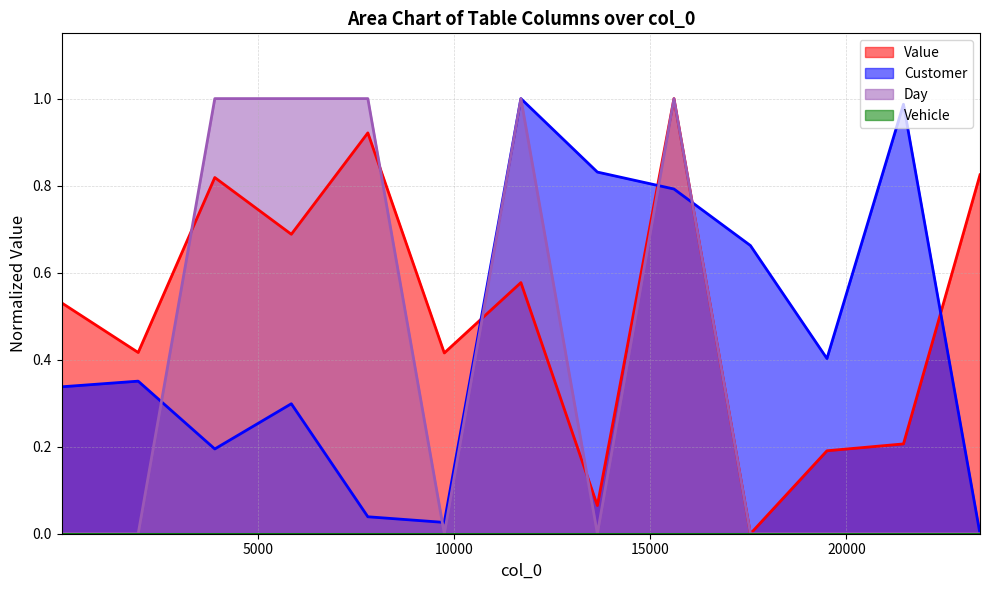

Is the value of Customer at 19502 greater than the value of Value at 3904?

No